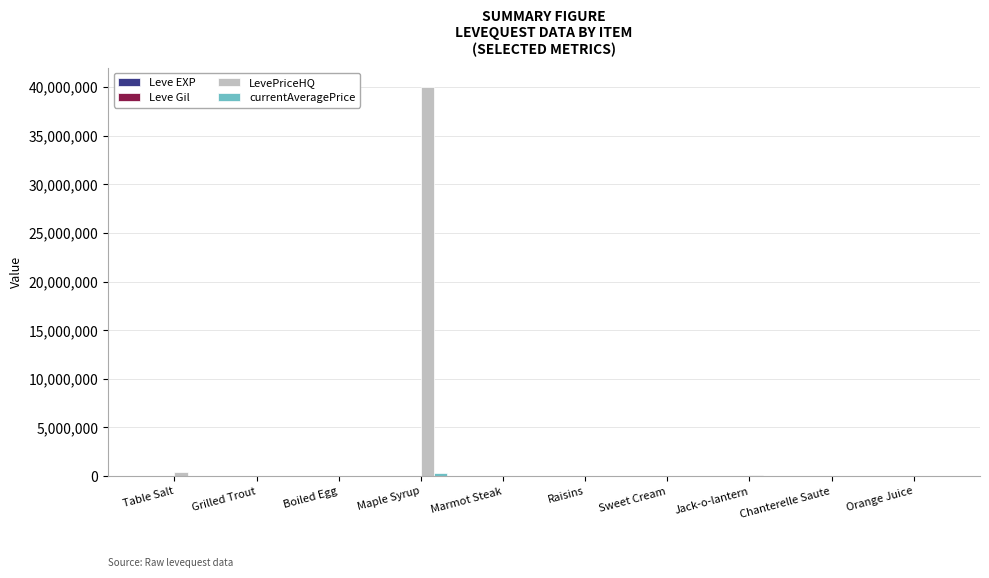

Which label corresponds to the largest value in the chart?

Maple Syrup